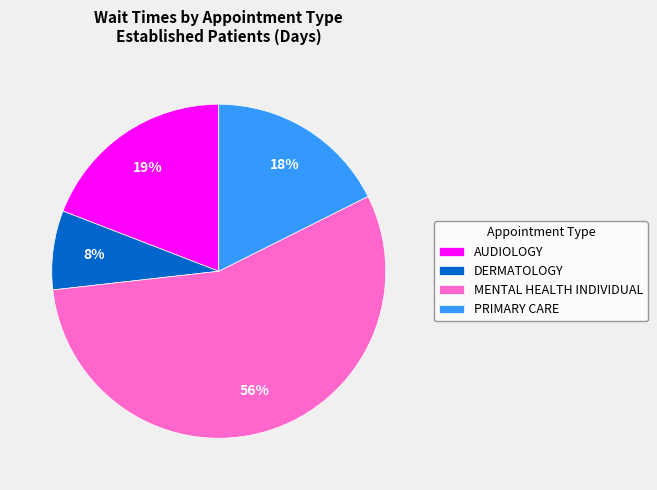

To the nearest percent, what portion does AUDIOLOGY represent?

19%